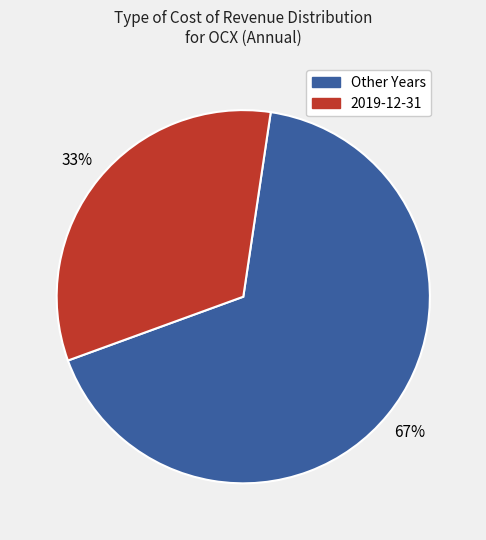

How many segments does this pie chart have?

2